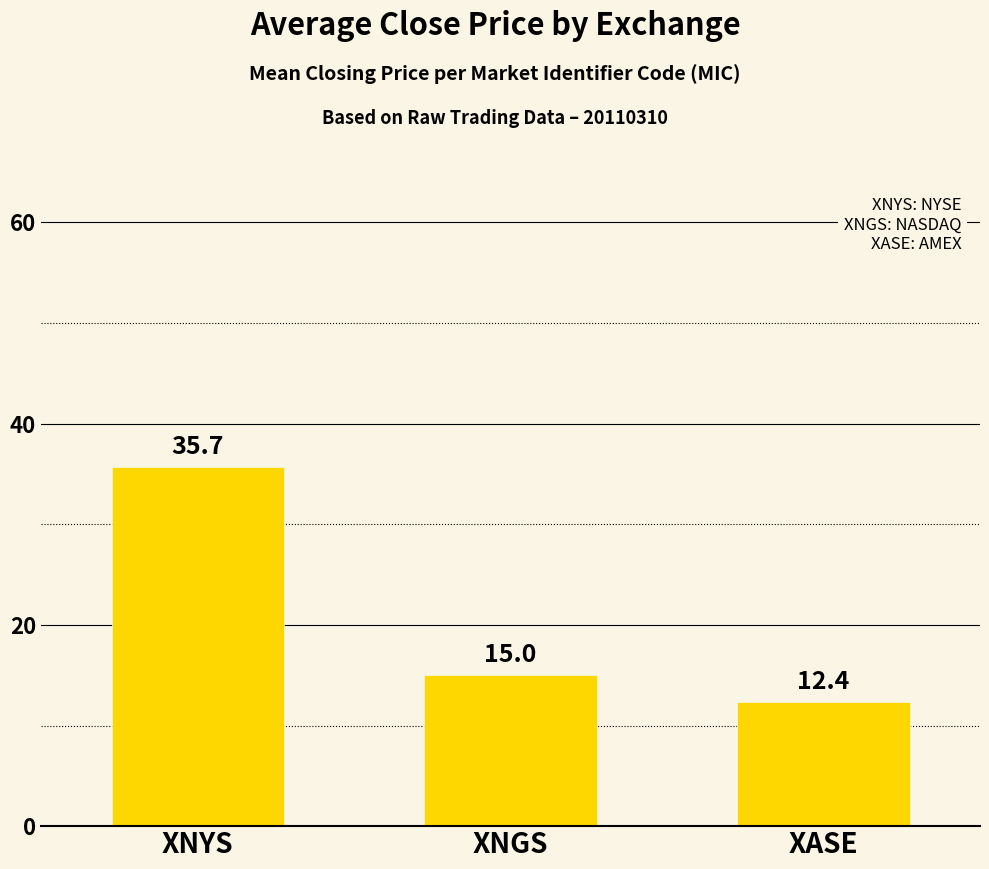

Which has a higher value, XASE or XNYS?

XNYS